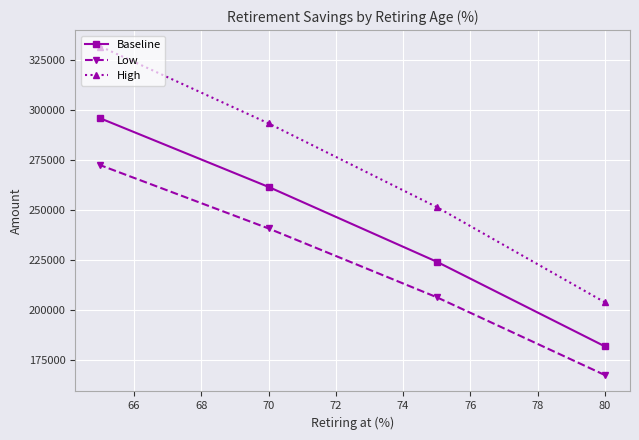

What is the total value across all series at 70?

795883.5